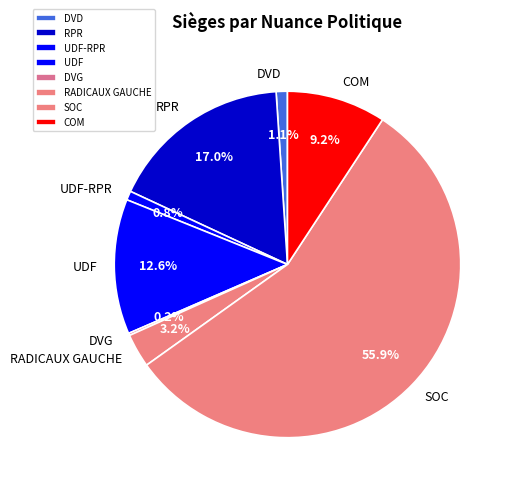

What is the largest slice in the pie chart?

SOC